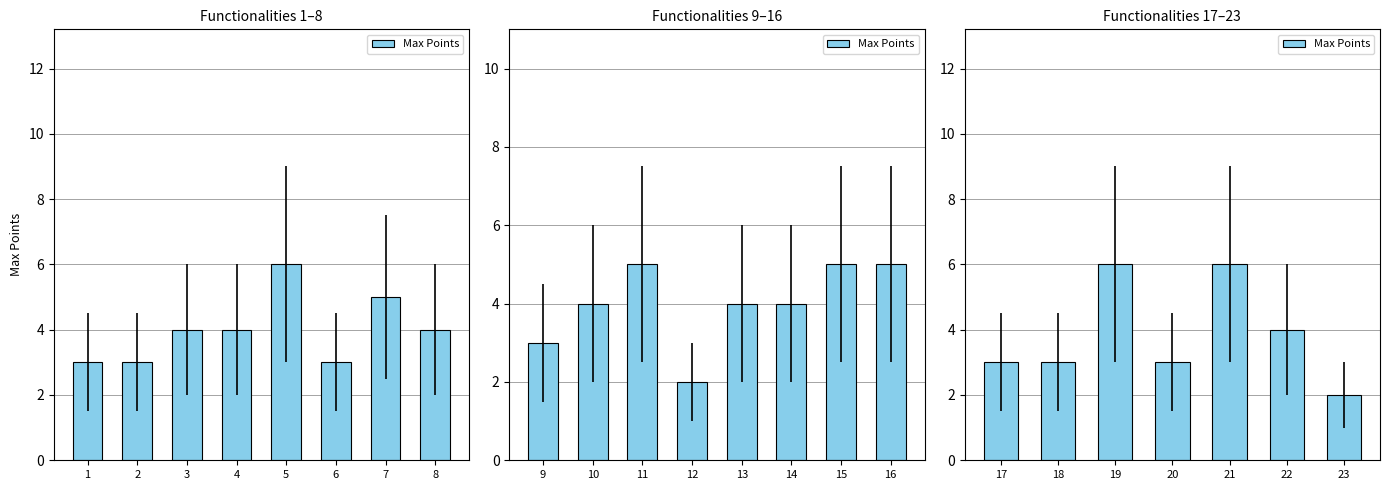

What is the minimum value shown in the chart?

2